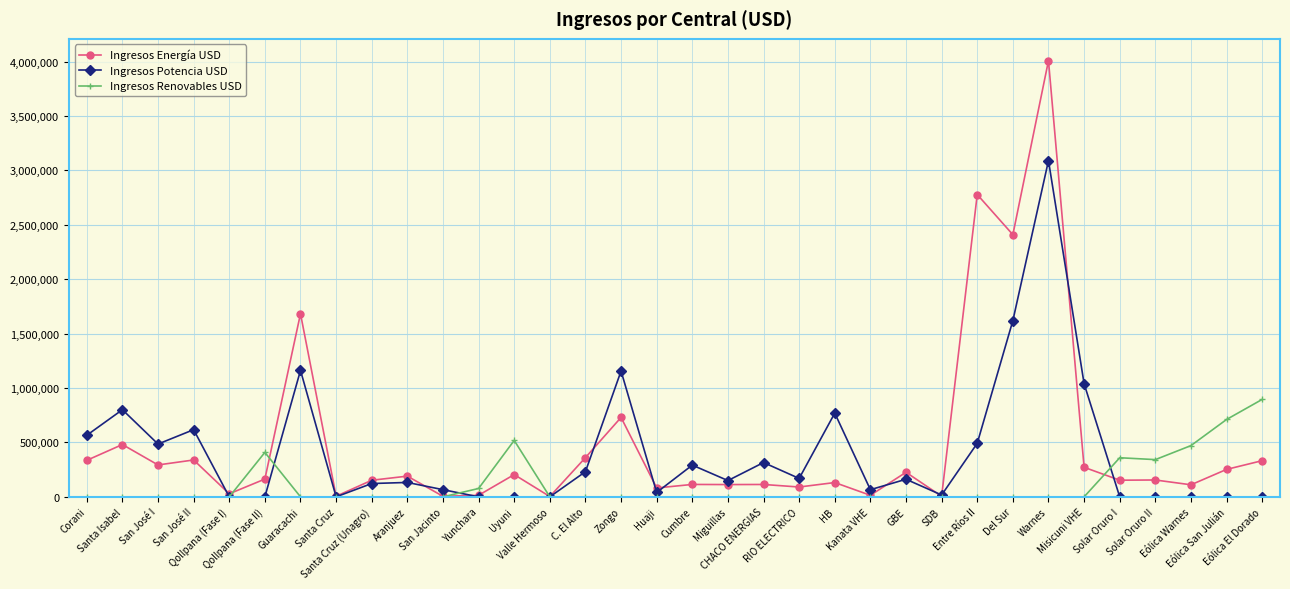

What is the value of the Ingresos Renovables USD point at the 32nd from the left?

470855.7